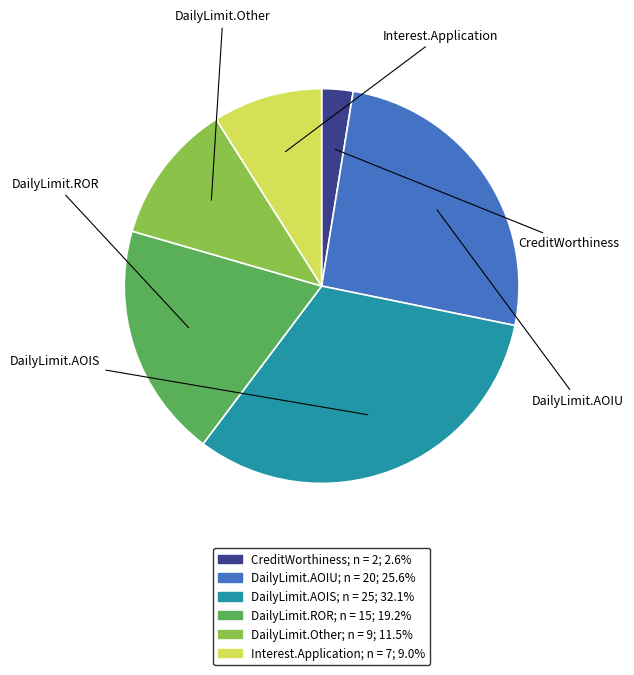

Is there a majority slice in this chart?

No